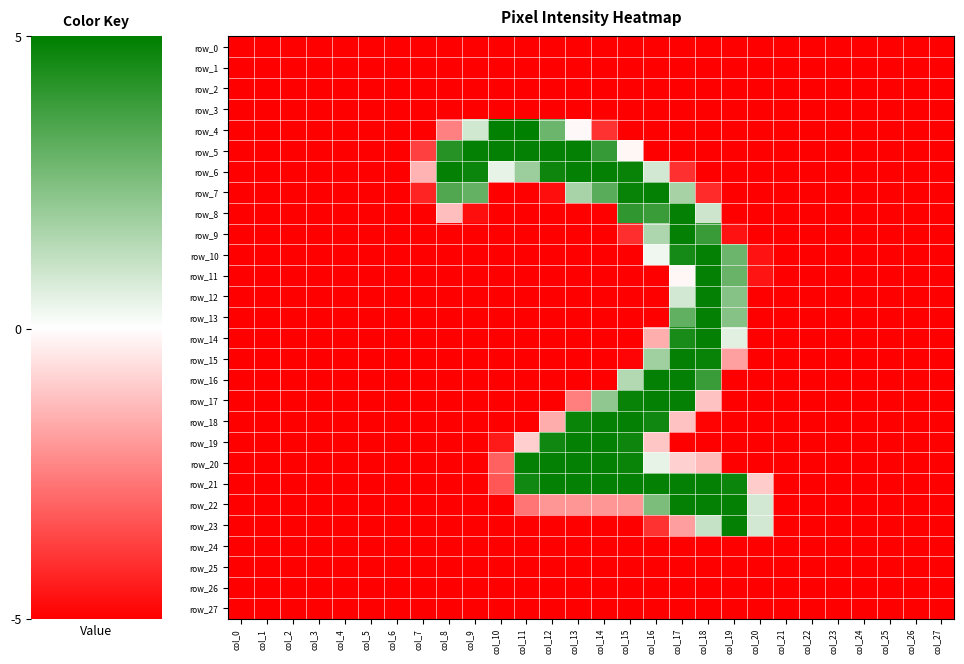

What is the spread (max minus min) of values at col_9?

253